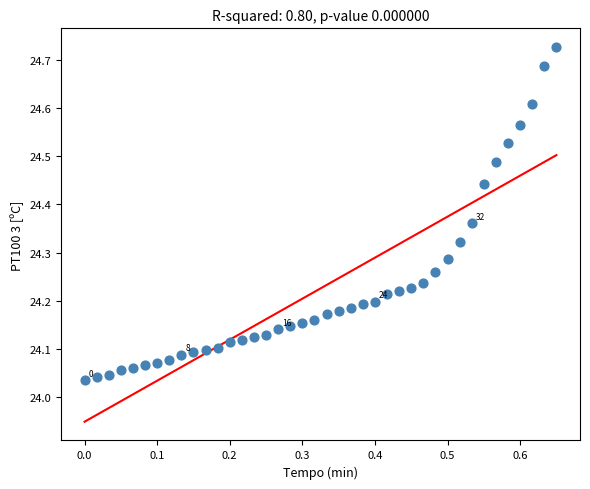

What is the range of Y values (max minus min)?

0.7